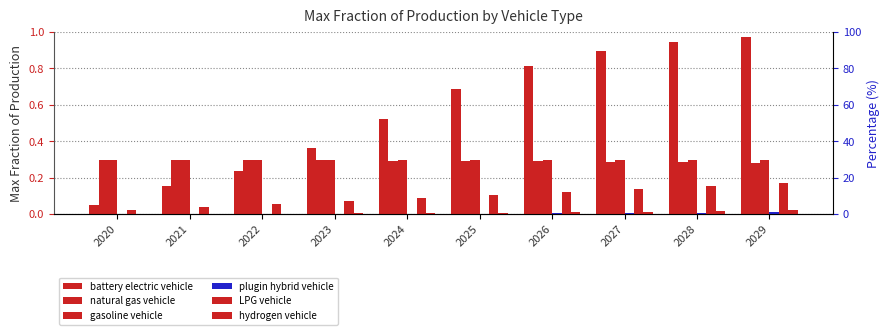

What is the total value across all series at 2021?

0.8